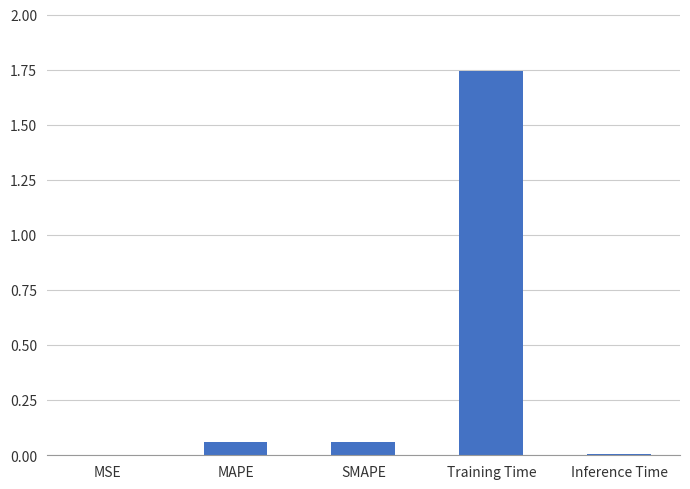

What is the sum of all values?

1.9